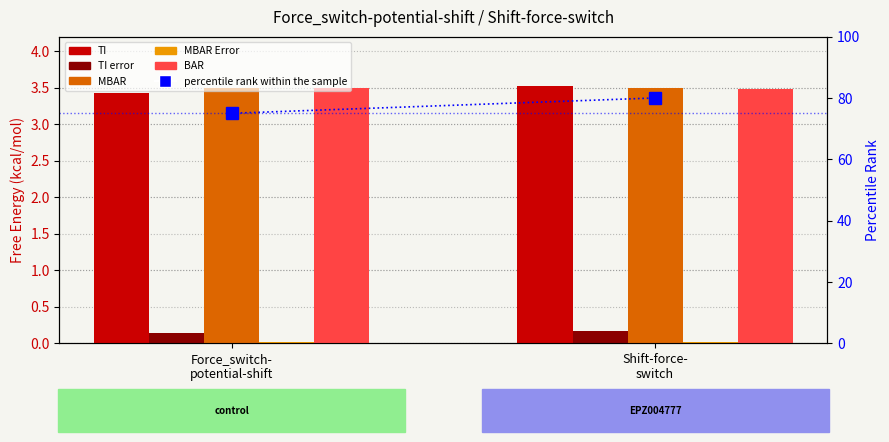

At which category is the sum across all series the highest?

Shift-force-
switch